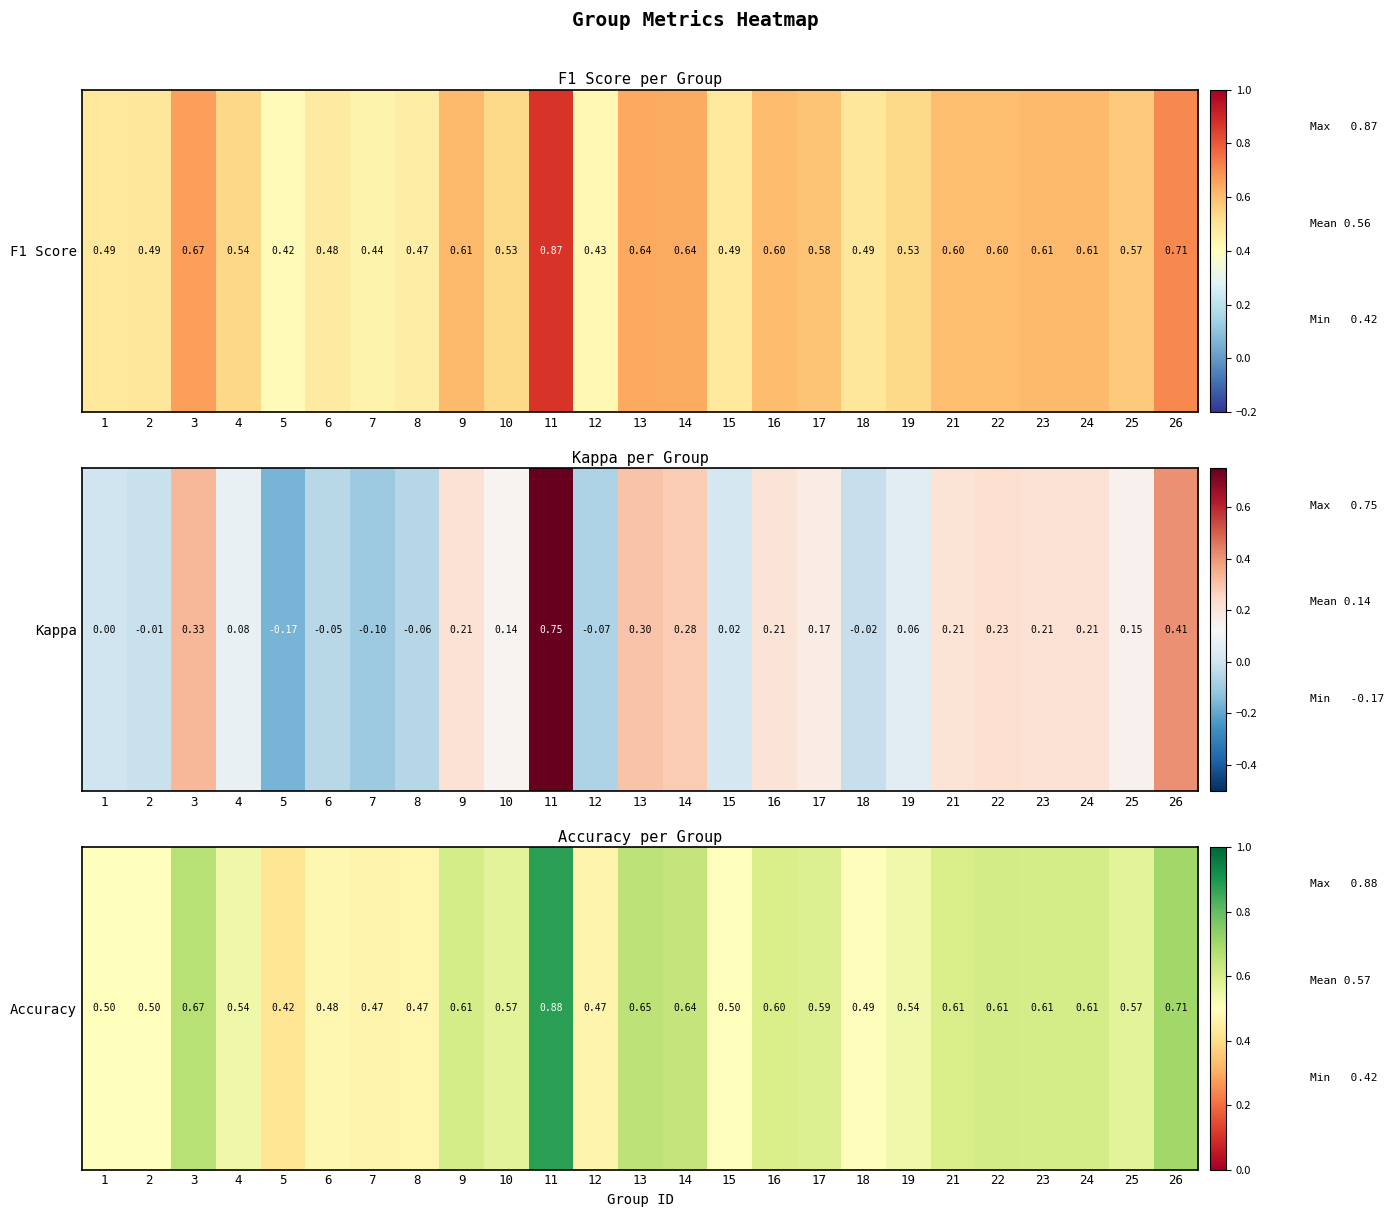

What is the minimum value shown in the chart?

0.4